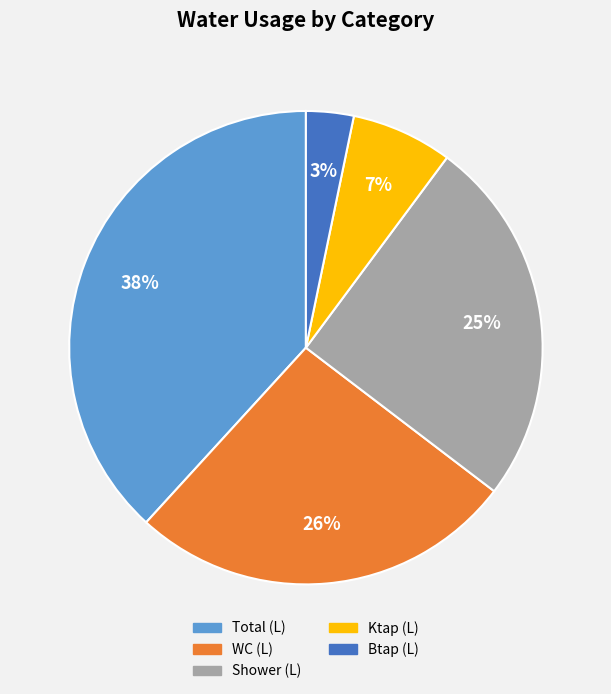

To the nearest percent, what is the average slice percentage?

20%